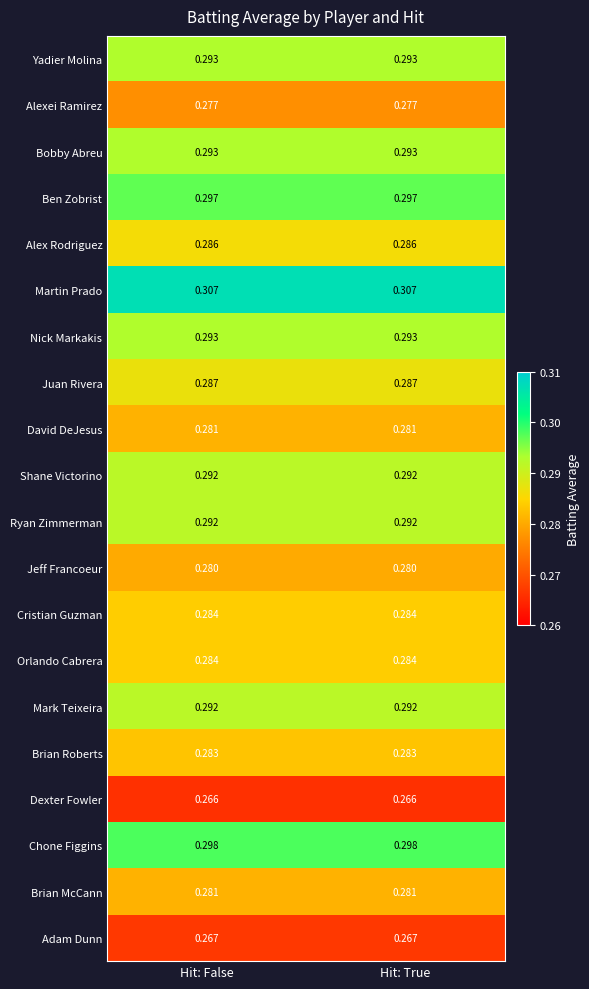

Which series has the largest total across all categories?

Martin Prado